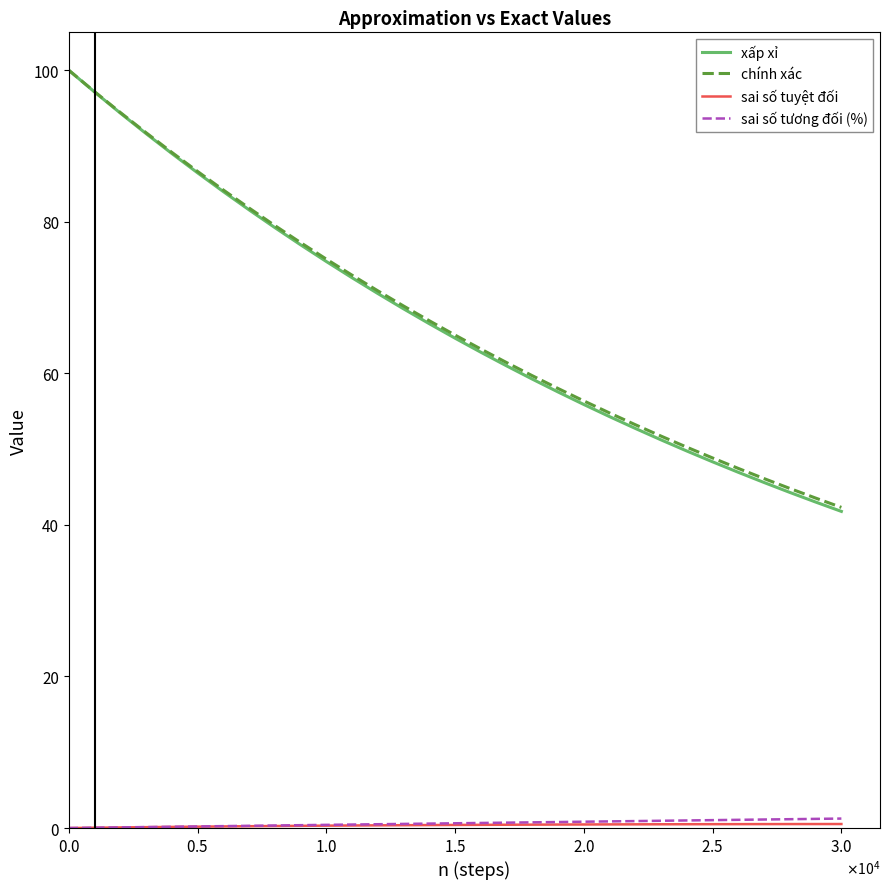

Does the chart display data point markers on the line(s)?

No